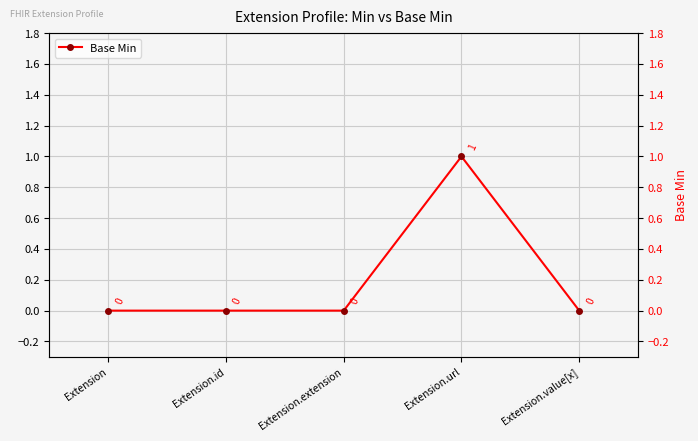

Reading right to left, list all the values displayed in this chart.

0	1	0	0	0